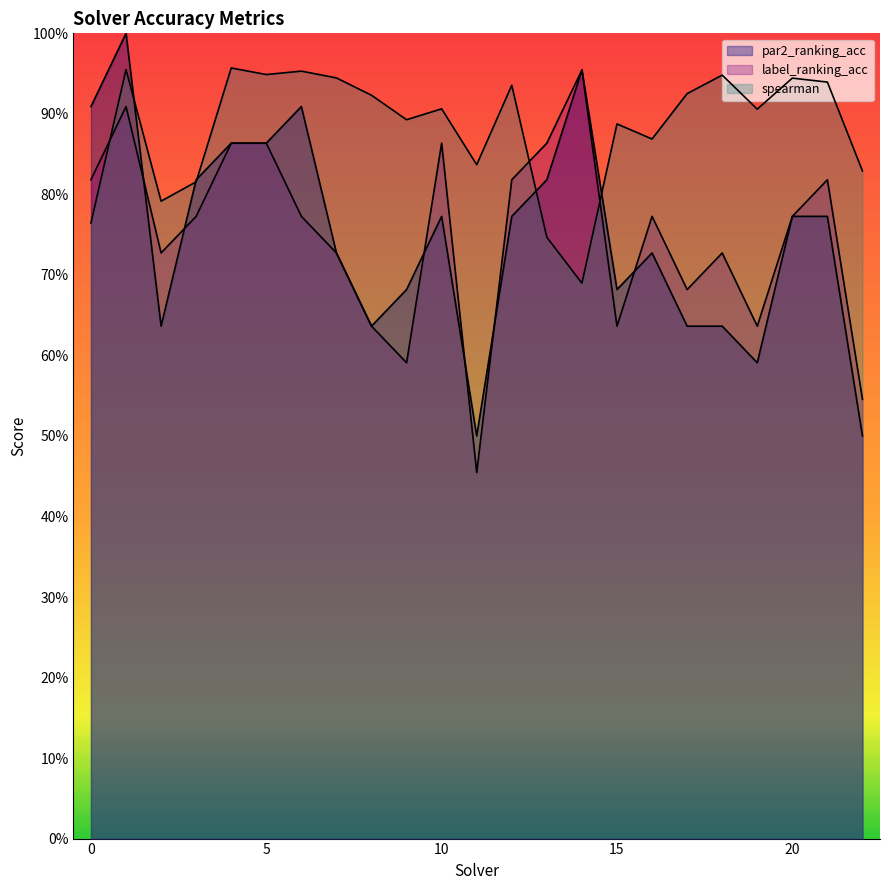

At which category does spearman reach its first local peak?

1